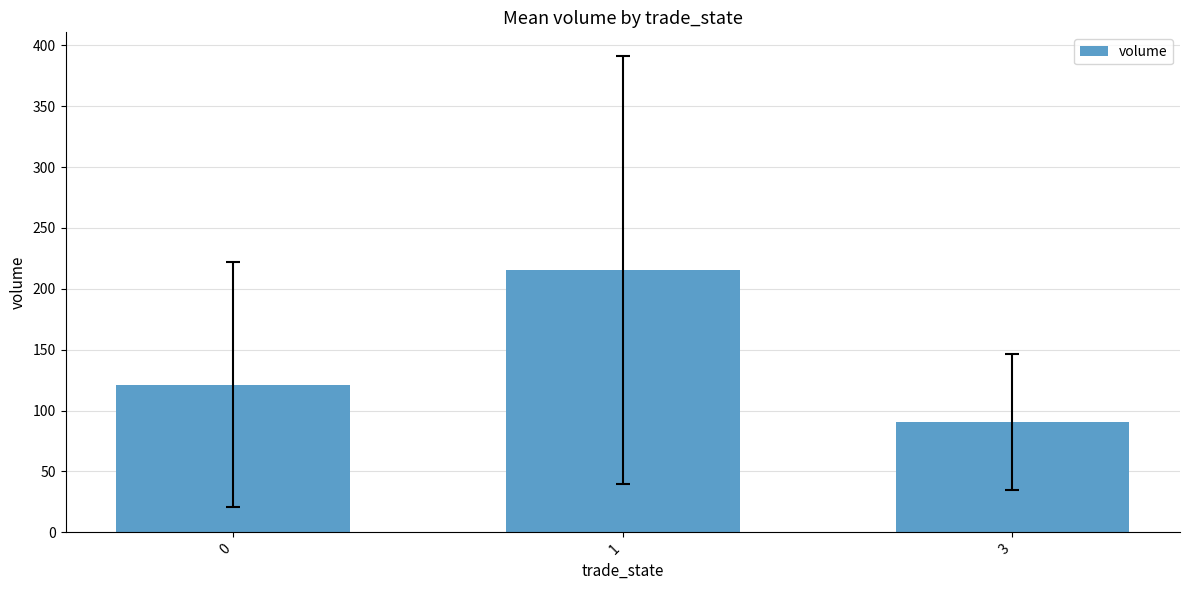

Is it true that the value at 1 is 215.4?

True